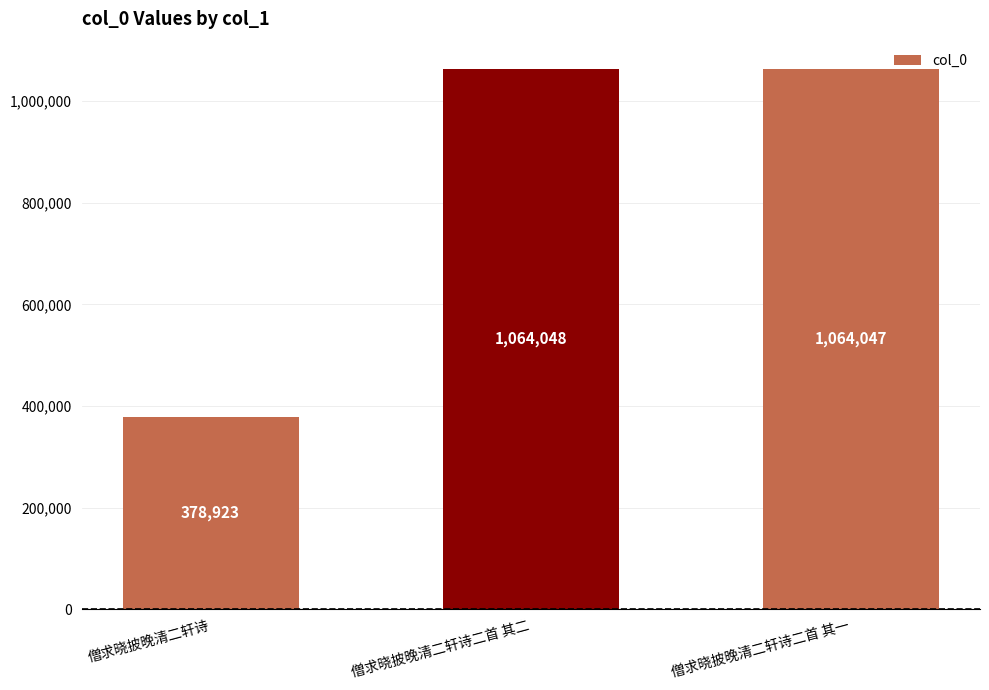

At which label is the value closest to 721485?

僧求晓披晚清二轩诗